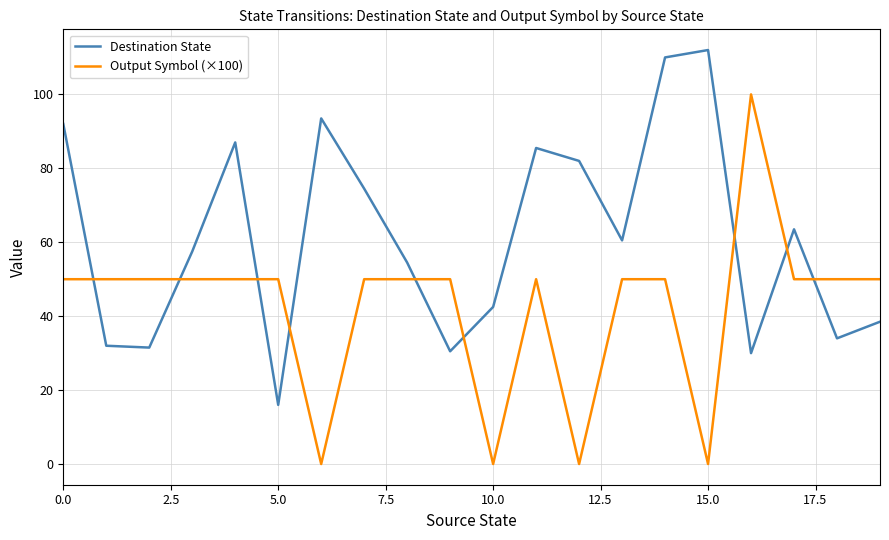

What is the greatest value displayed?

112.0